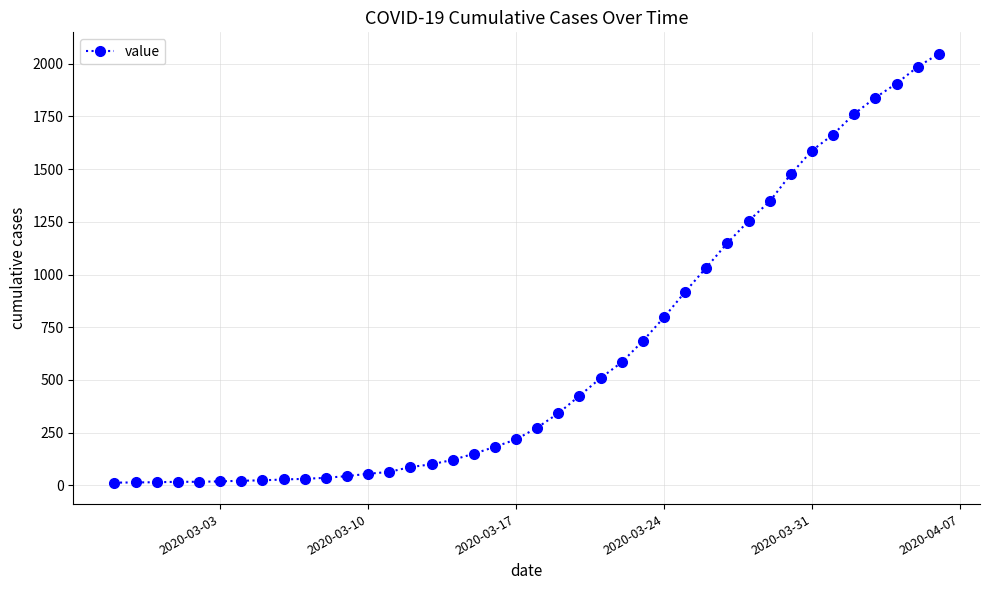

What is the difference between the second highest and minimum values?

1972